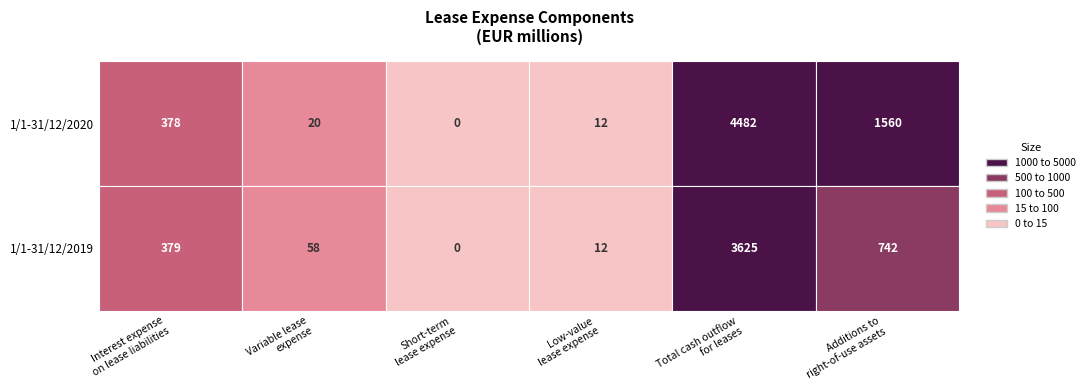

List the series in order of their peak value, highest first.

1/1-31/12/2020, 1/1-31/12/2019